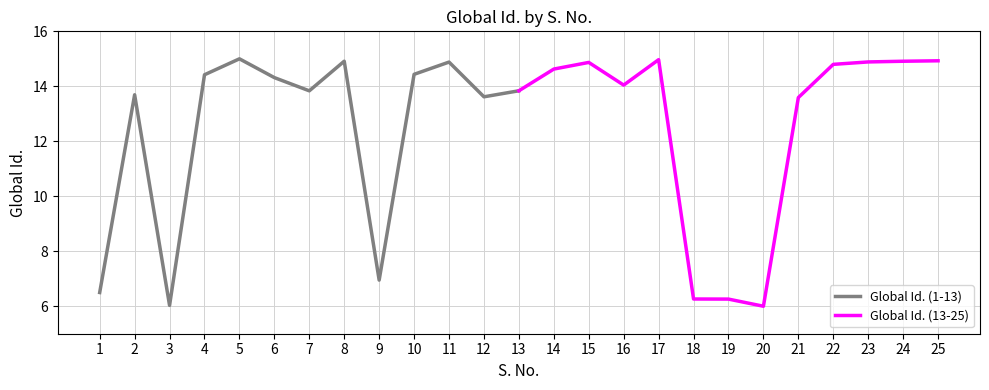

Rank the series by their average value, from highest to lowest.

Global Id. (13-25), Global Id. (1-13)